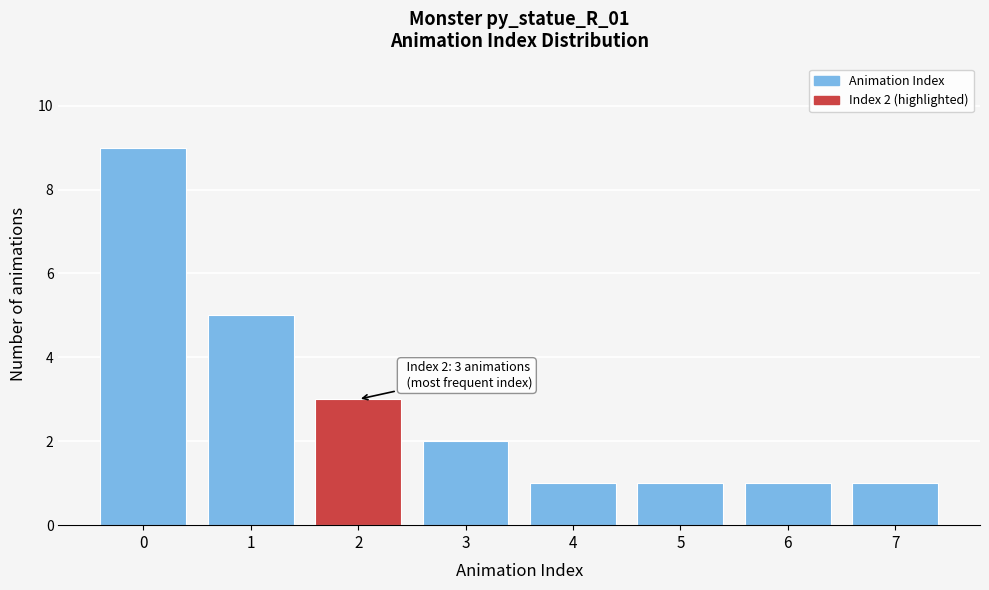

Reading left to right, list all the values displayed in this chart.

0=9	1=5	2=3	3=2	4=1	5=1	6=1	7=1